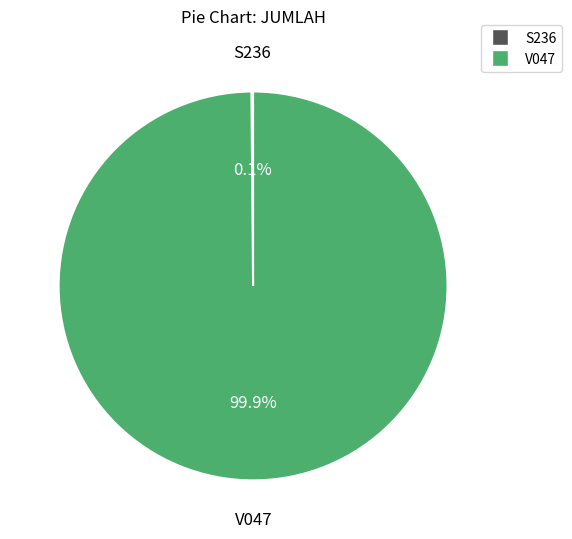

True or false: V047 accounts for 91% of the total.

False